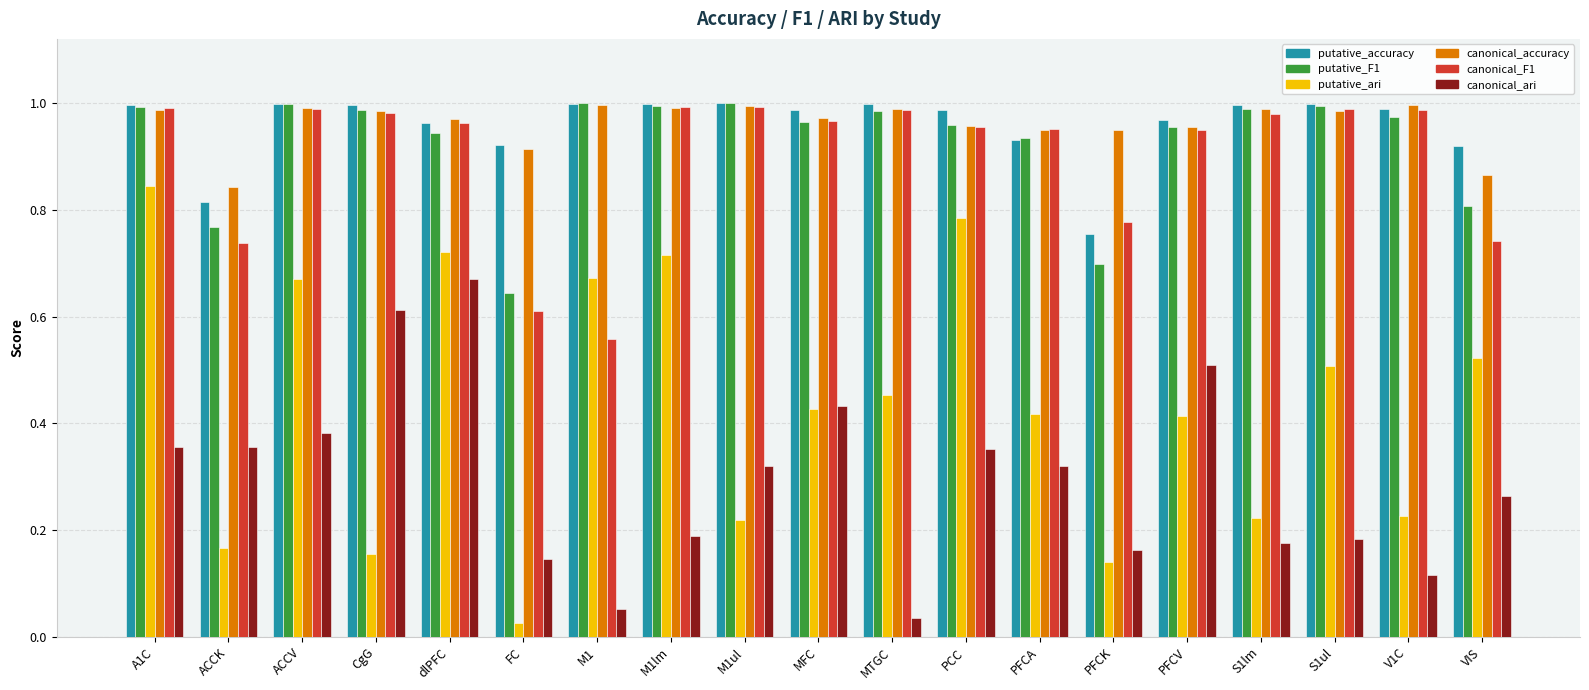

What is the label of the 15th bar from the left?

PFCV